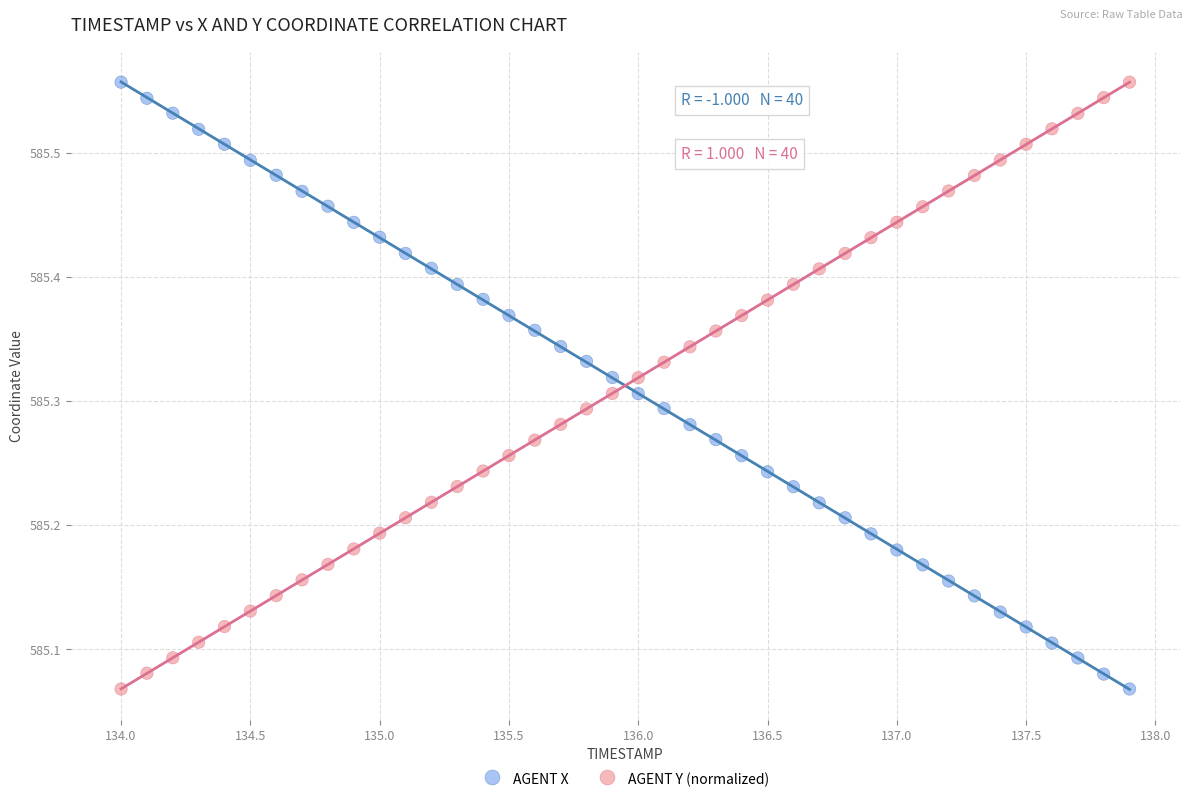

What is the X range (max minus min) for the scatter plot?

3.9